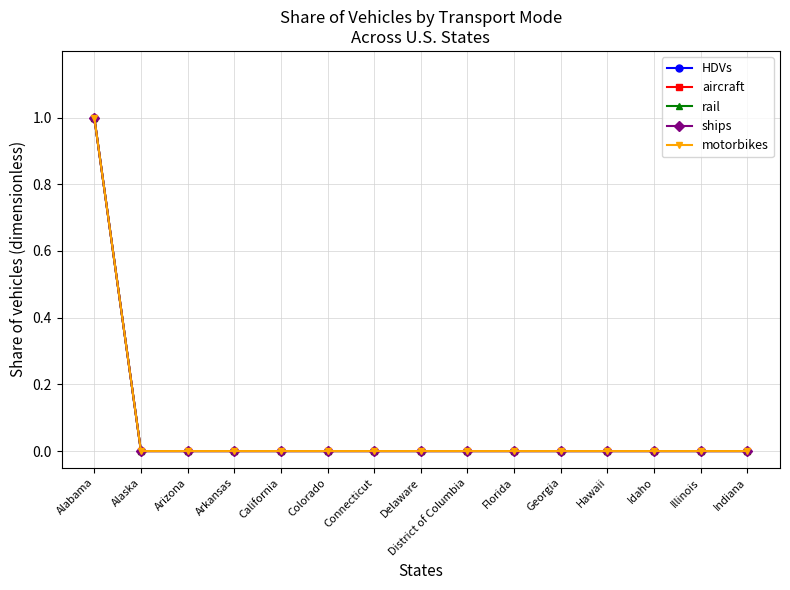

Does the chart have visible grid lines?

Yes